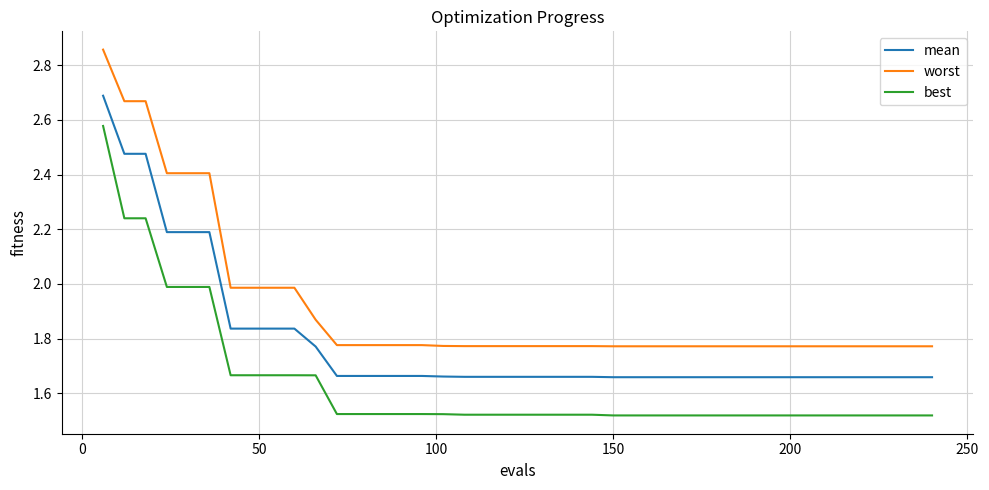

Rank the series by their average value, from highest to lowest.

worst, mean, best